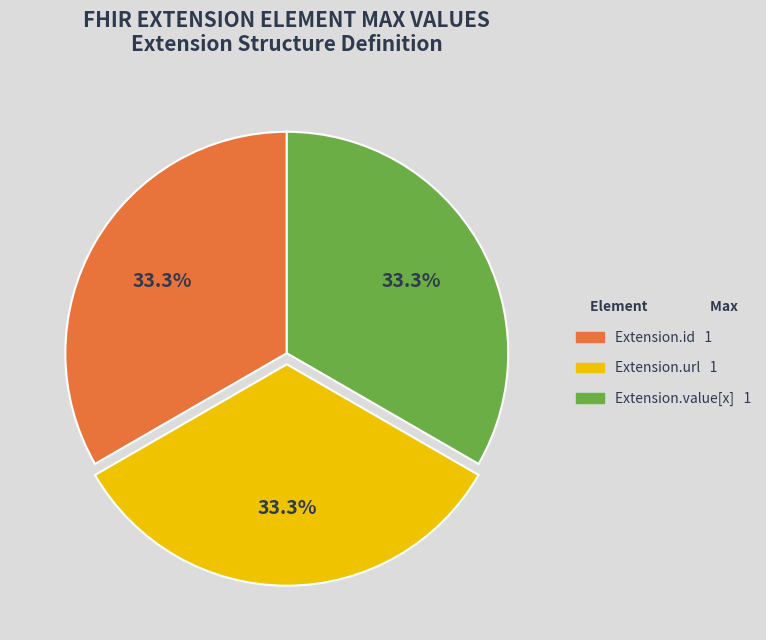

Is there any slice that represents more than half of the pie?

No